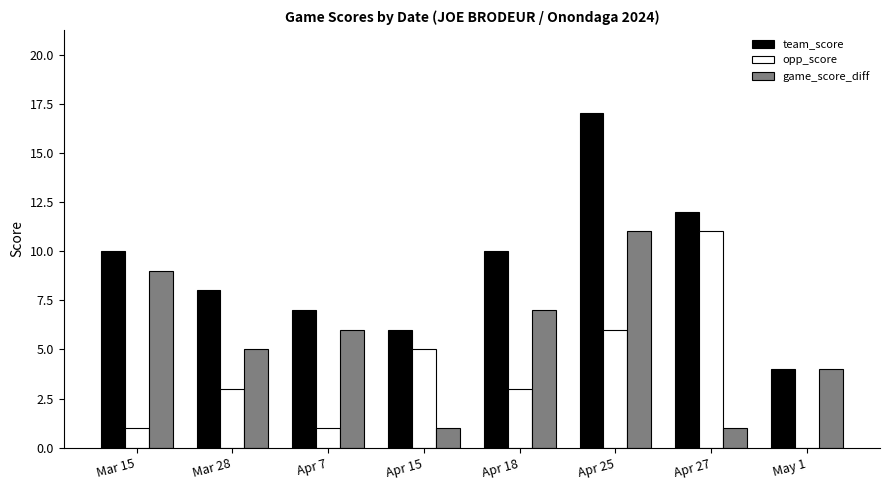

Reading left to right, extract all data points from this chart.

team_score: 10	8	7	6	10	17	12	4
opp_score: 1	3	1	5	3	6	11	0
game_score_diff: 9	5	6	1	7	11	1	4